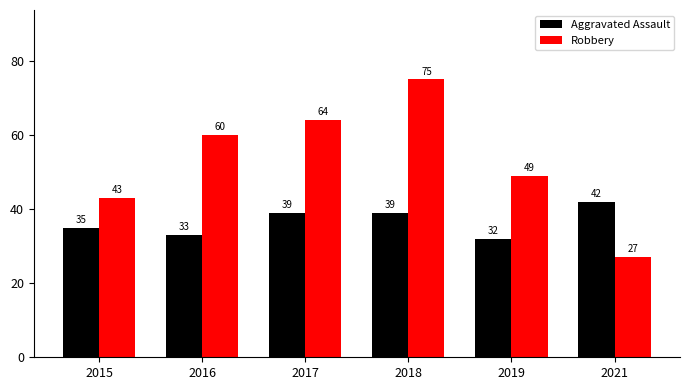

The Robbery series shows 38 at 2021. True or false?

False